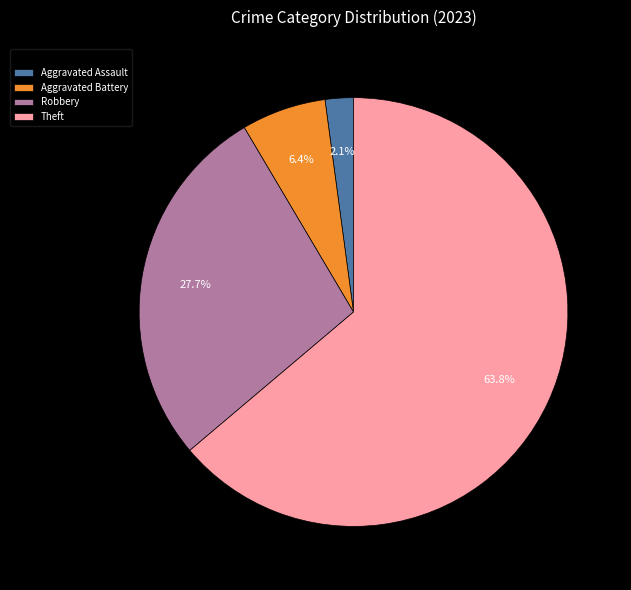

Count the number of slices in the pie.

4